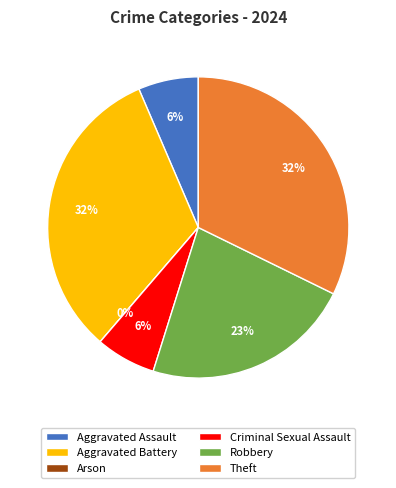

Which slice is the smallest?

Arson